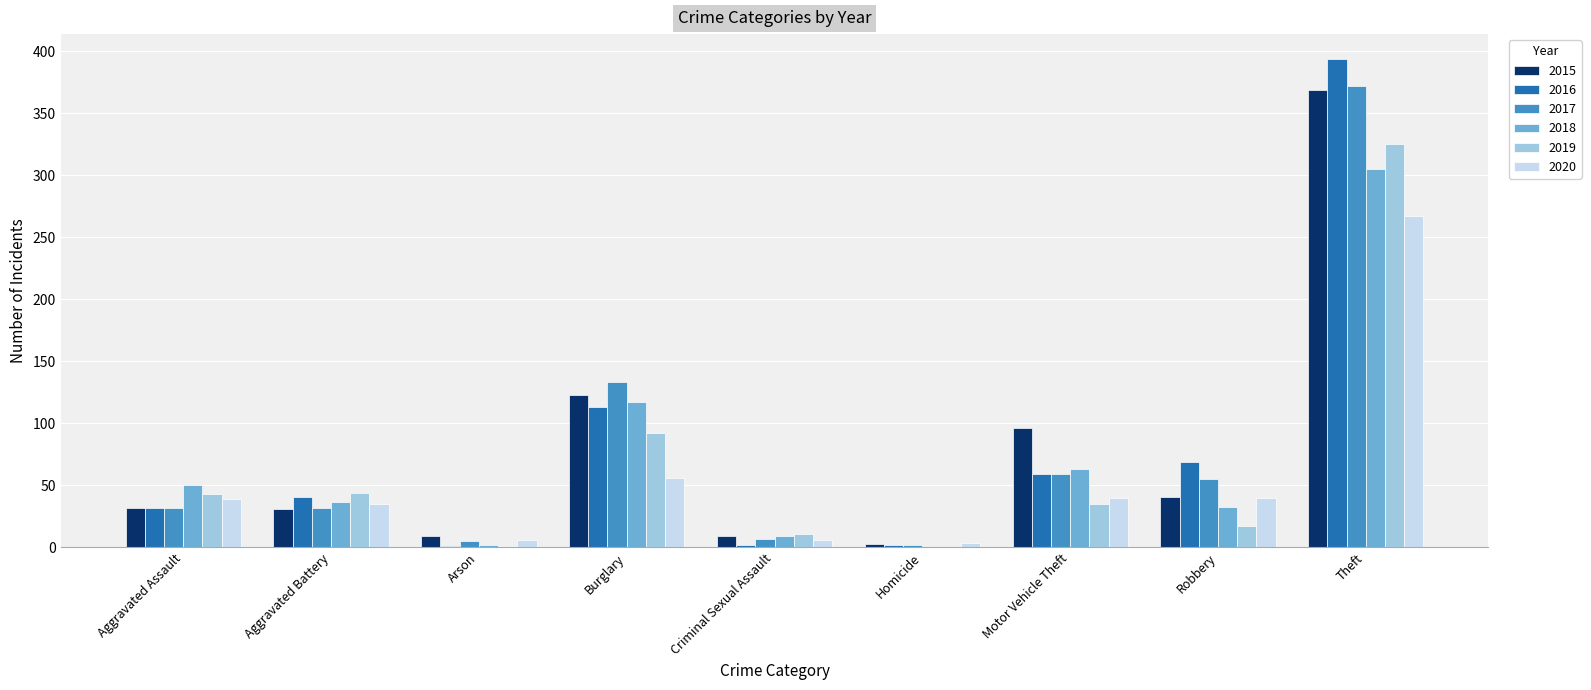

What is the average value of the 2017 series?

77